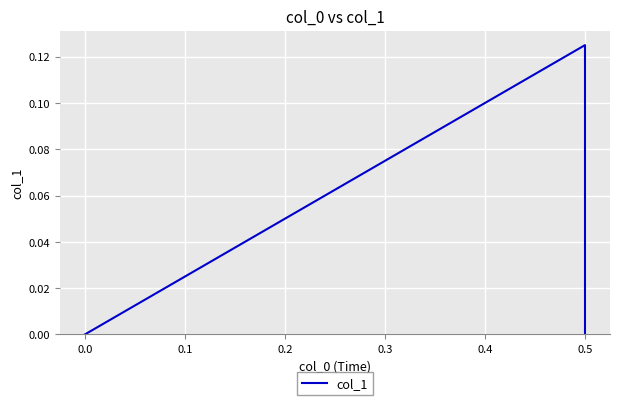

How many values are above zero?

1